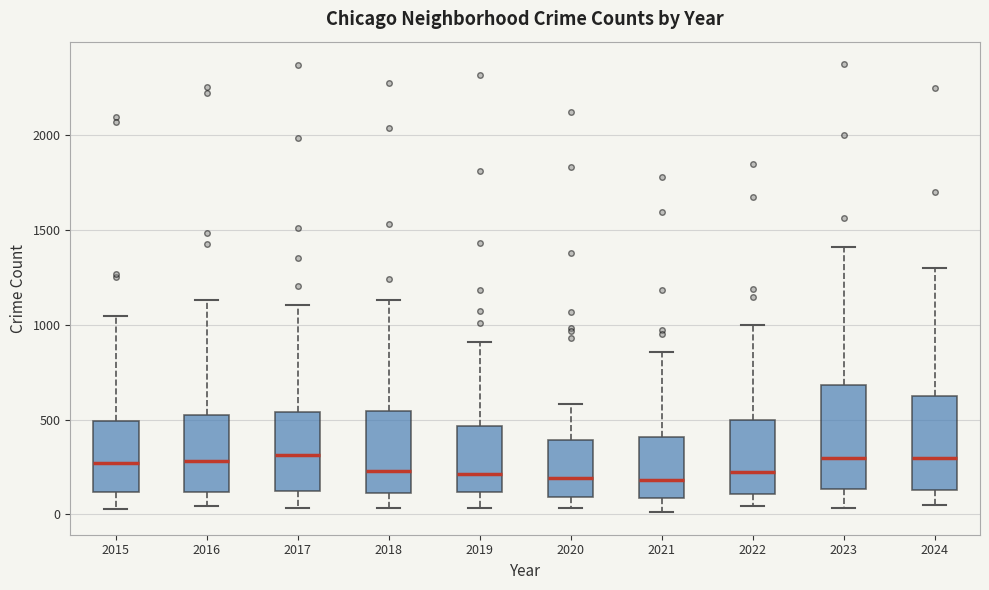

Reading left to right, read every box against the y-axis: the position of its median line, the range the box covers, and the ends of its whiskers. The values are not printed on the chart, so give them approximately, as read against the axis.

2015: median 250, box 100 to 500, whiskers 50 to 1050
2016: median 300, box 100 to 500, whiskers 50 to 1150
2017: median 300, box 100 to 550, whiskers 50 to 1100
2018: median 250, box 100 to 550, whiskers 50 to 1150
2019: median 200, box 100 to 450, whiskers 50 to 900
2020: median 200, box 100 to 400, whiskers 50 to 600
2021: median 200, box 100 to 400, whiskers 0 to 850
2022: median 200, box 100 to 500, whiskers 50 to 1000
2023: median 300, box 150 to 700, whiskers 50 to 1400
2024: median 300, box 150 to 600, whiskers 50 to 1300